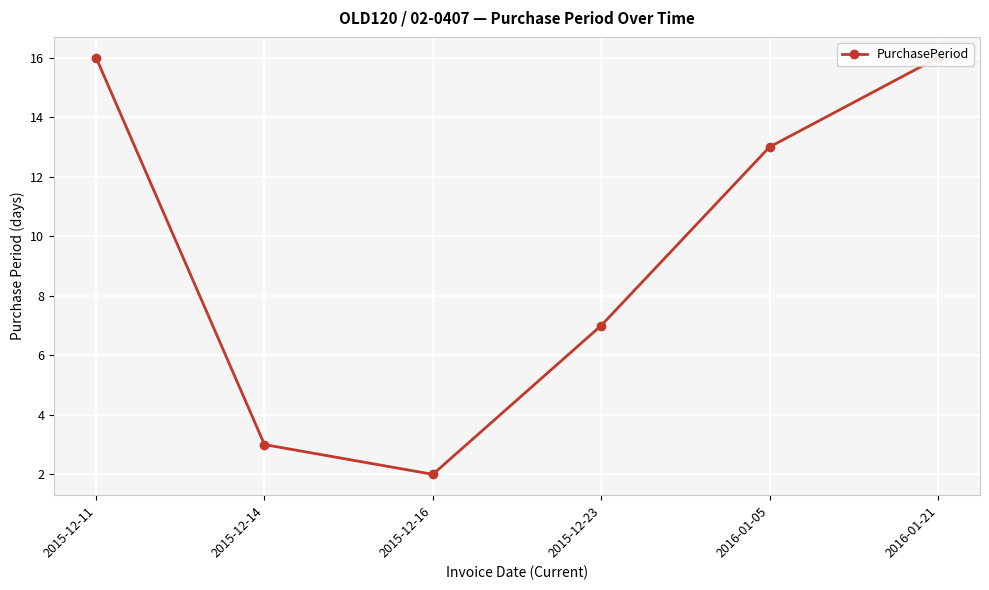

What is the label of the 4th point from the left?

2015-12-23